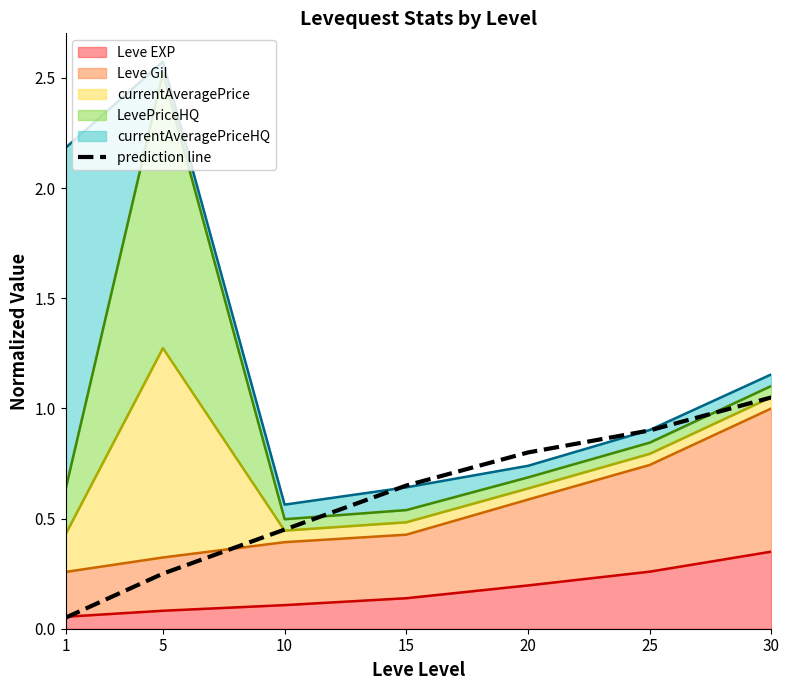

Between 15 and 20, which is larger?

20